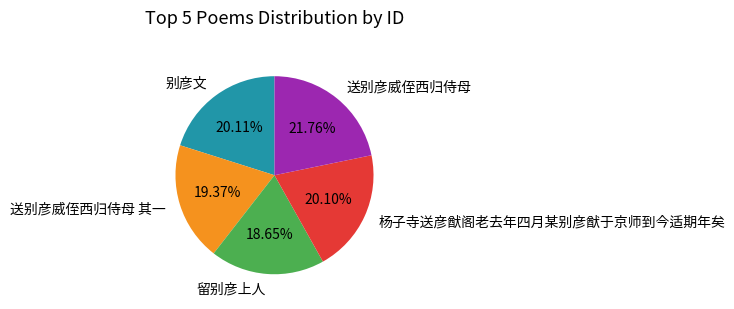

Does 别彦文 account for over 50% of the chart?

No